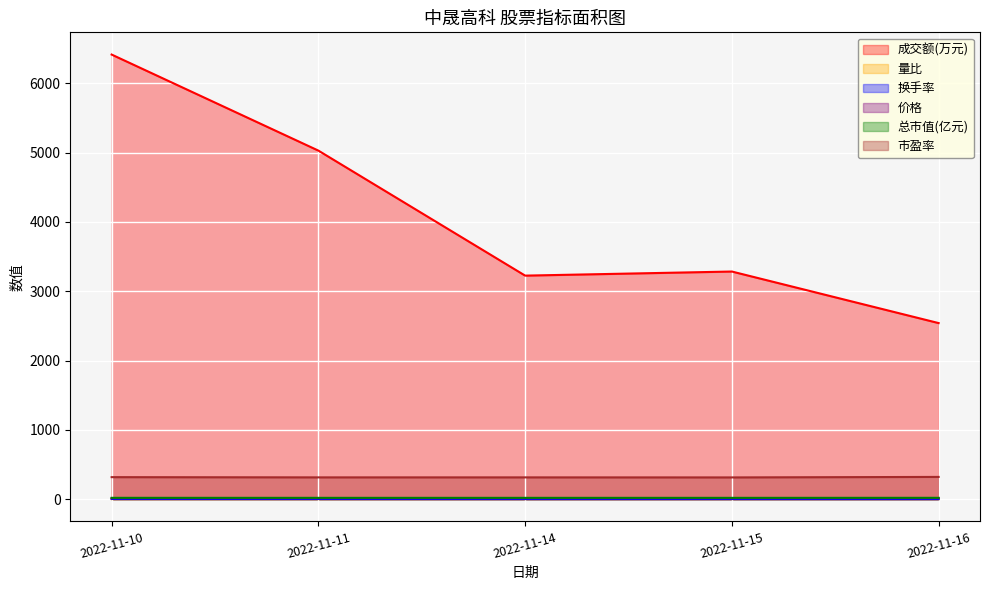

True or false: 总市值(亿元) and 价格 cross at least once.

False